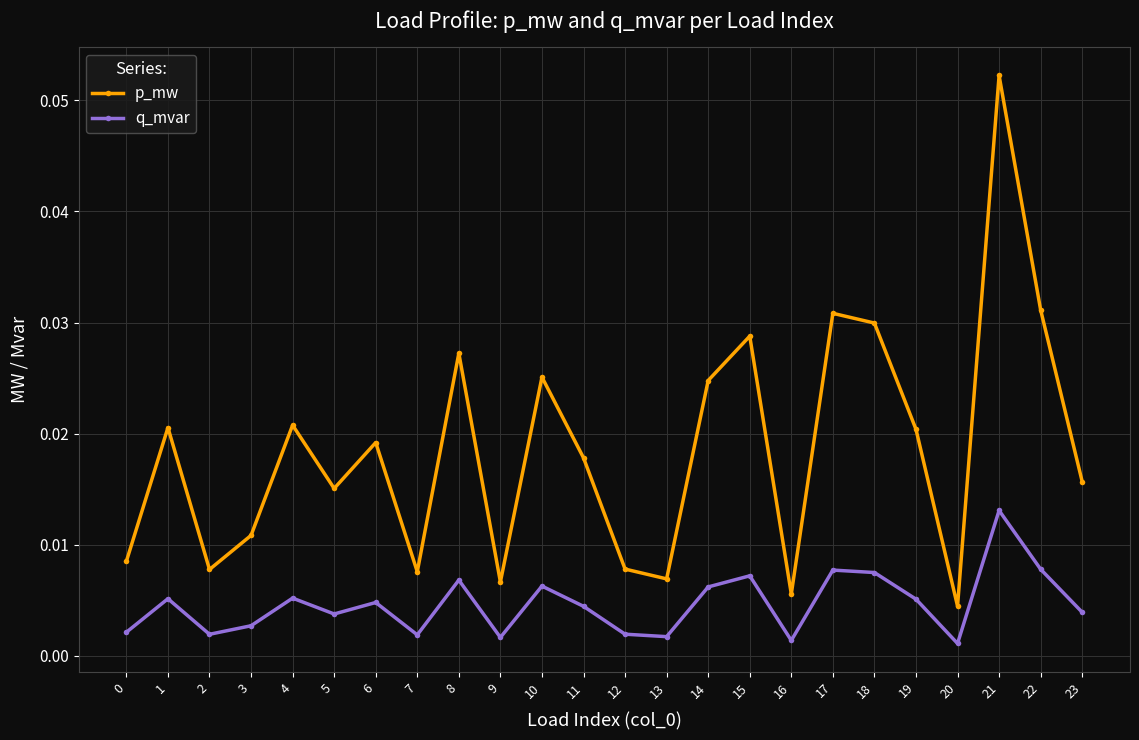

Which category has the highest value in the p_mw series?

21